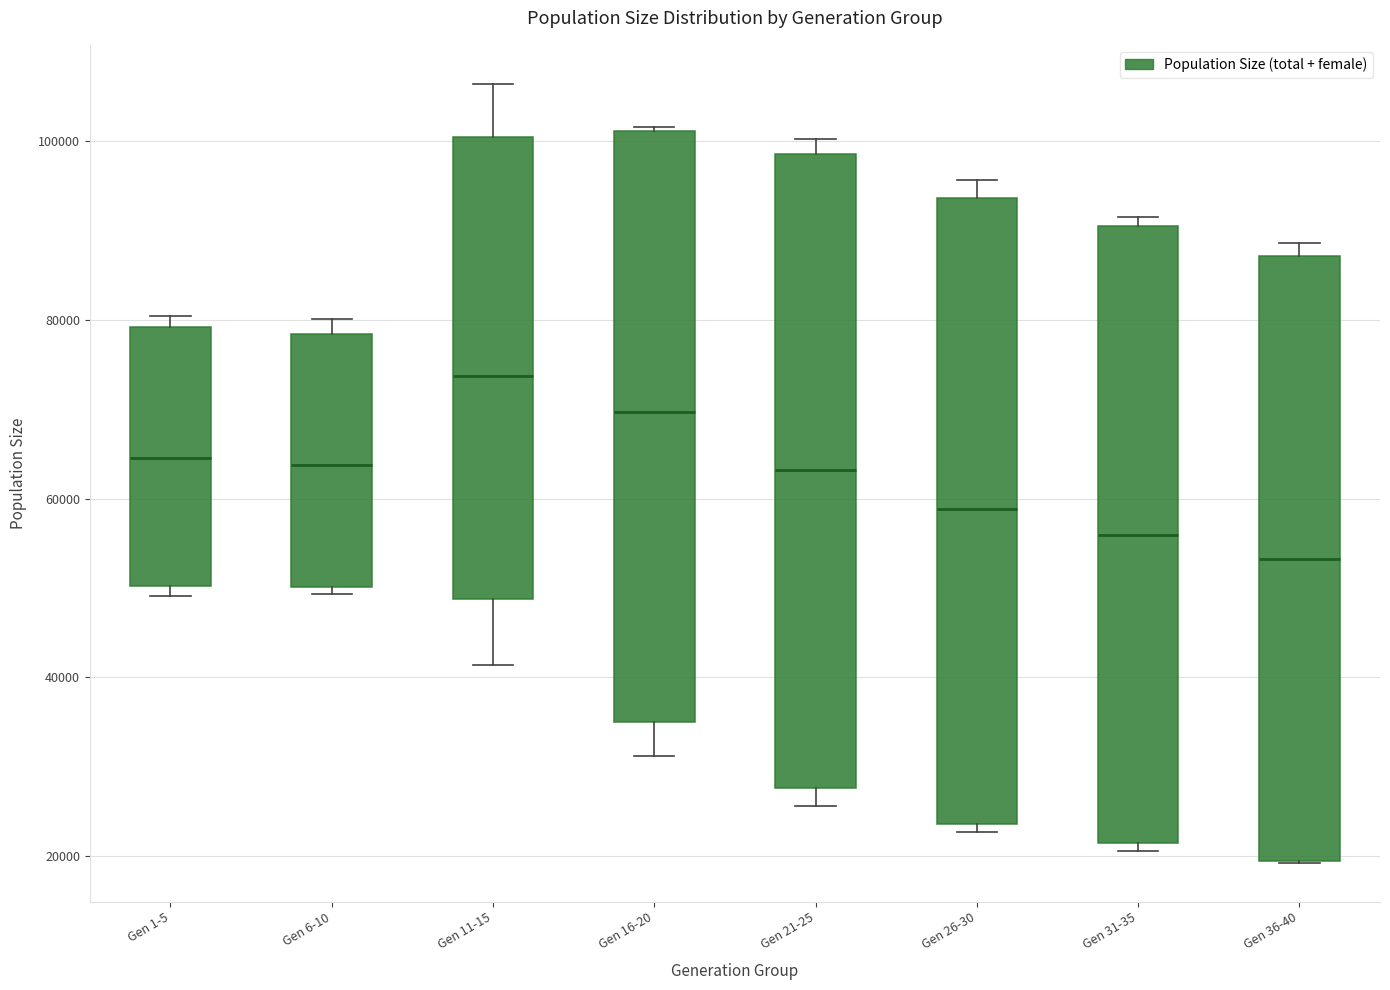

Reading left to right, read every box against the y-axis: the position of its median line, the range the box covers, and the ends of its whiskers. The values are not printed on the chart, so give them approximately, as read against the axis.

Gen 1-5: median 64000, box 50000 to 80000, whiskers 50000 (just below the box's lower edge) to 80000 (just above the box's upper edge)
Gen 6-10: median 64000, box 50000 to 78000, whiskers 50000 (just below the box's lower edge) to 80000
Gen 11-15: median 74000, box 48000 to 100000, whiskers 42000 to 106000
Gen 16-20: median 70000, box 34000 to 102000, whiskers 32000 to 102000
Gen 21-25: median 64000, box 28000 to 98000, whiskers 26000 to 100000
Gen 26-30: median 58000, box 24000 to 94000, whiskers 22000 to 96000
Gen 31-35: median 56000, box 22000 to 90000, whiskers 20000 to 92000
Gen 36-40: median 54000, box 20000 to 88000, whiskers 20000 to 88000 (just above the box's upper edge)